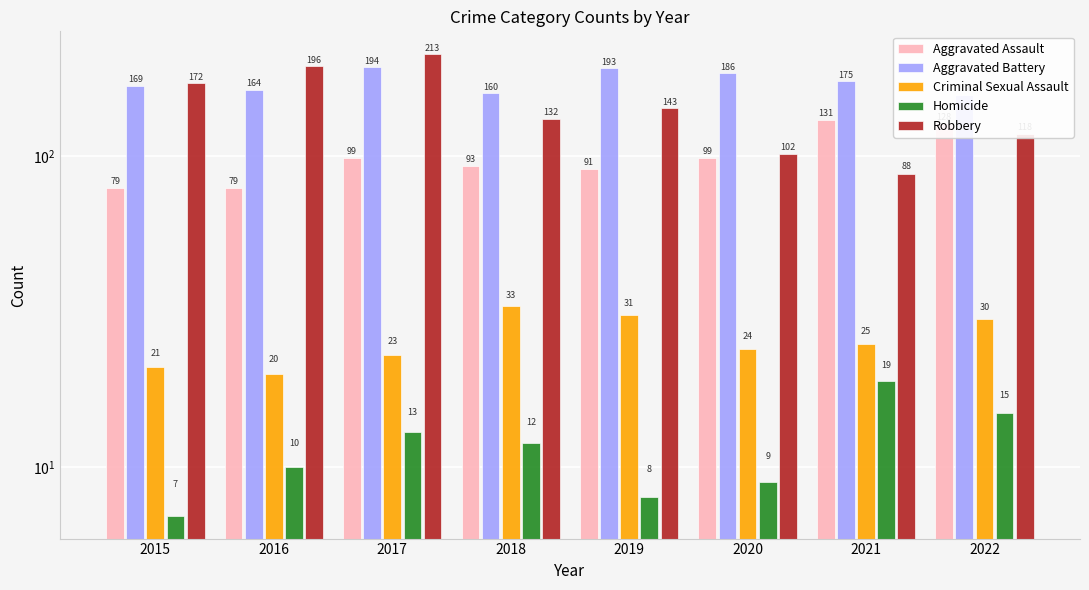

What are all the series names shown in the legend?

Aggravated Assault, Aggravated Battery, Criminal Sexual Assault, Homicide, Robbery